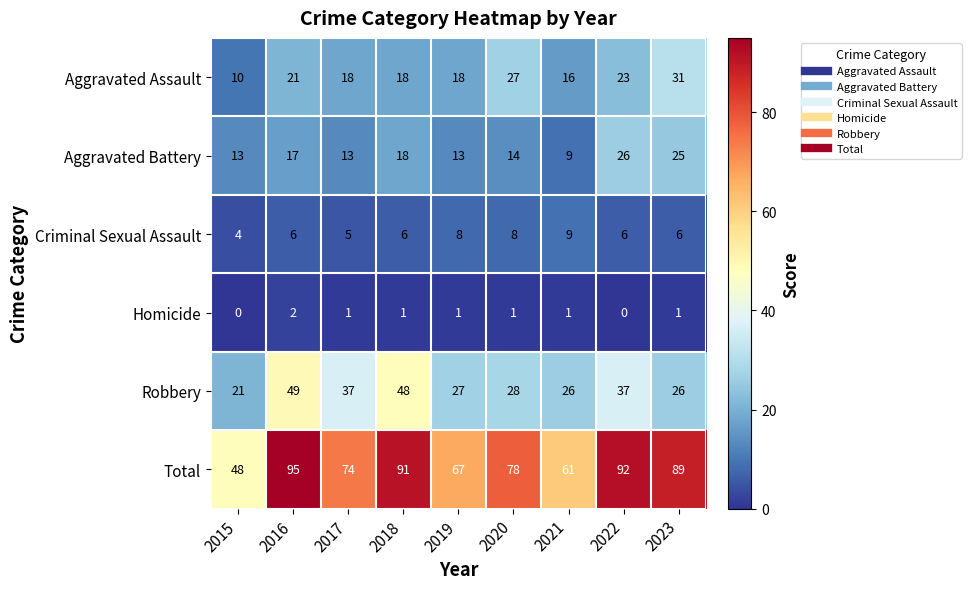

Which series changed the most between 2015 and 2016?

Total